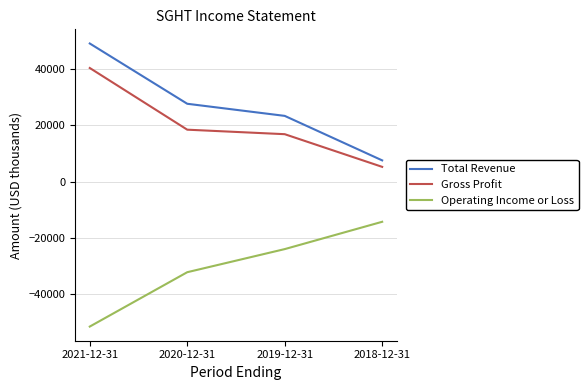

Rank the series by their maximum value, from lowest to highest.

Operating Income or Loss, Gross Profit, Total Revenue